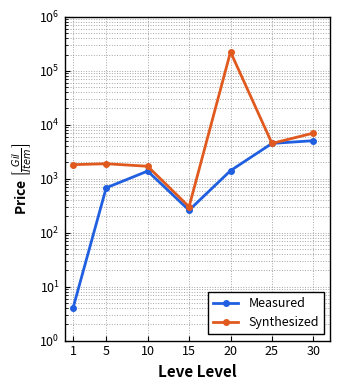

The value of Measured at 30 is 5059.0. True or false?

True